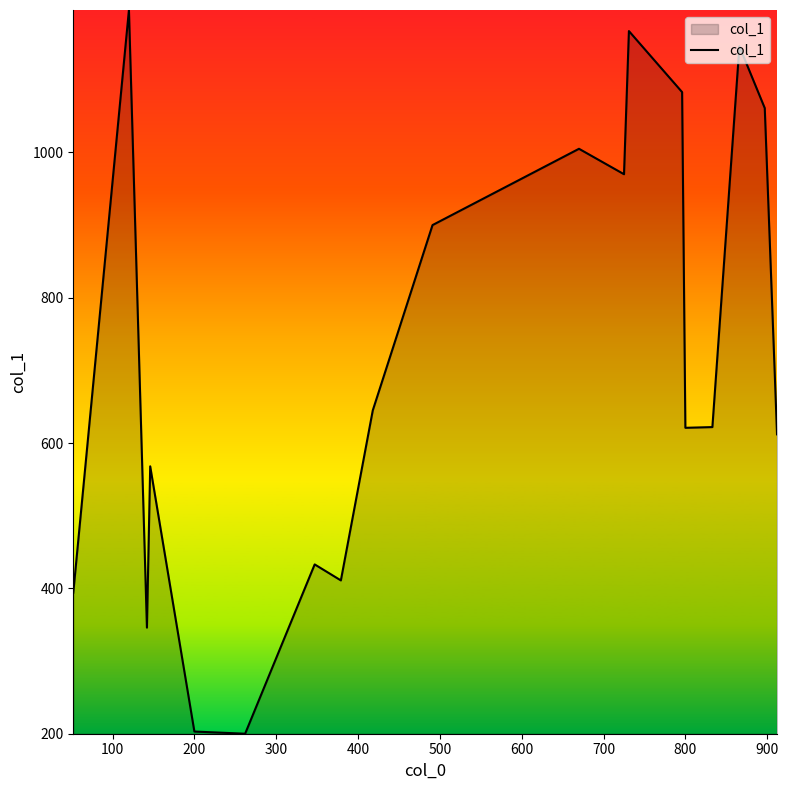

What is the greatest value displayed?

1196